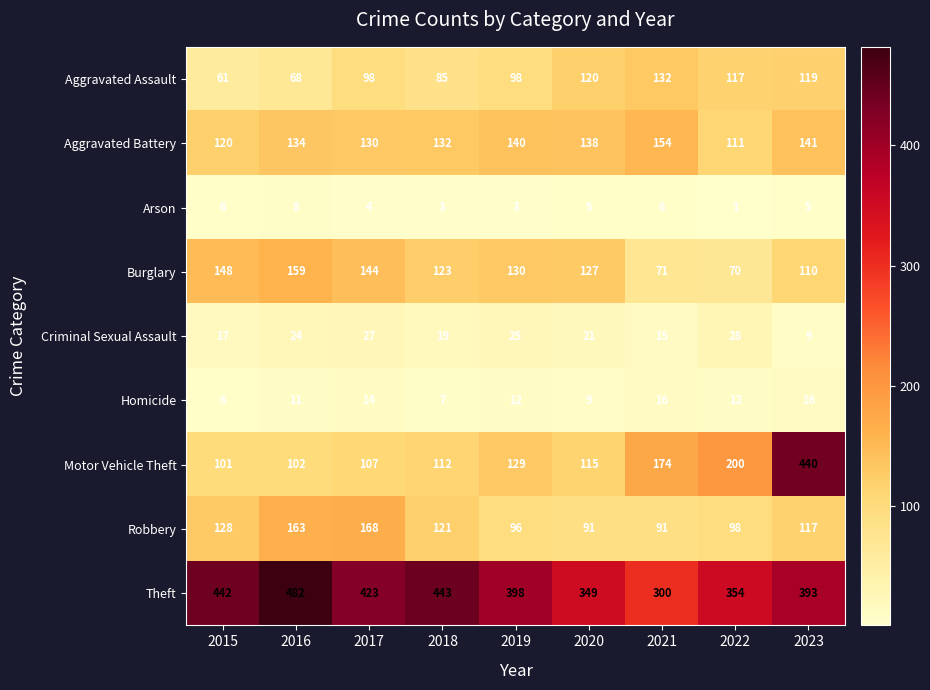

Which series has the largest total across all categories?

Theft